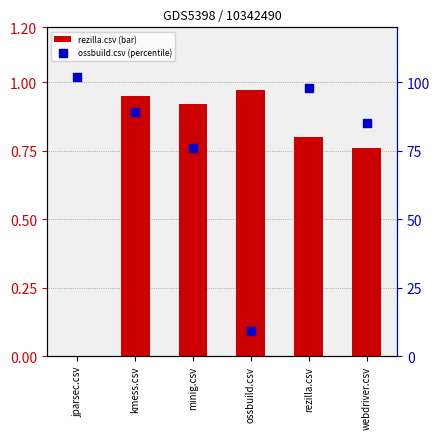

Which series contains the highest Y value?

ossbuild.csv (percentile)